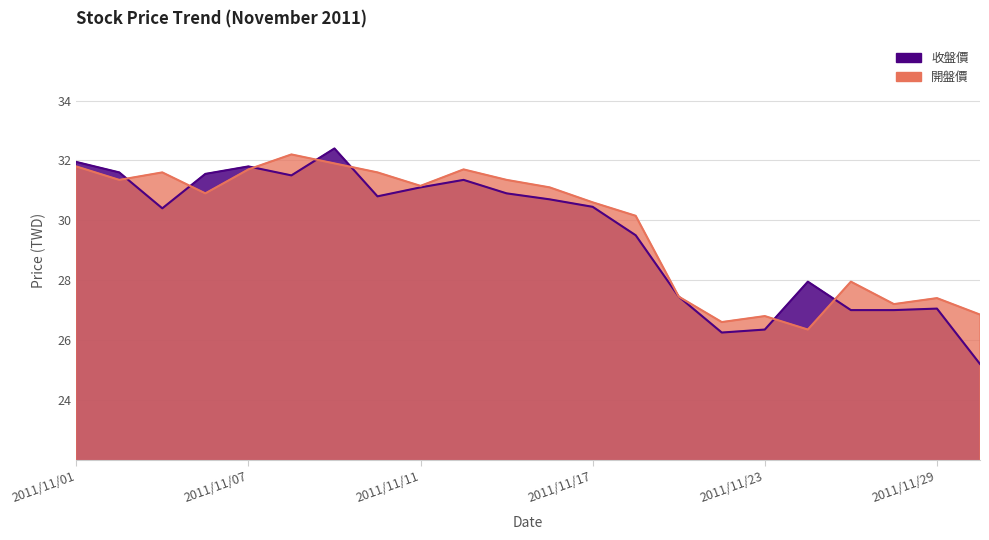

List the labels in order of 開盤價 value, smallest first.

2011/11/24, 2011/11/22, 2011/11/23, 2011/11/30, 2011/11/28, 2011/11/29, 2011/11/21, 2011/11/25, 2011/11/18, 2011/11/17, 2011/11/04, 2011/11/16, 2011/11/11, 2011/11/02, 2011/11/15, 2011/11/03, 2011/11/10, 2011/11/07, 2011/11/14, 2011/11/01, 2011/11/09, 2011/11/08